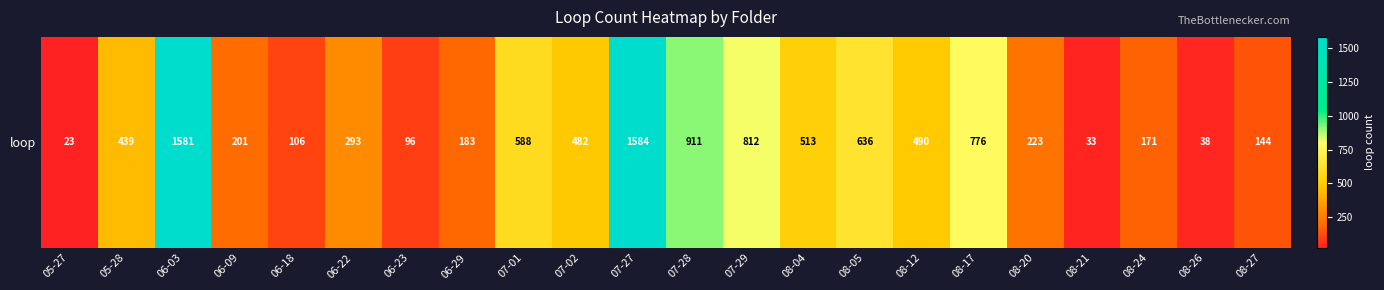

Reading left to right, transcribe all the data shown in this chart.

05-27=23	05-28=439	06-03=1581	06-09=201	06-18=106	06-22=293	06-23=96	06-29=183	07-01=588	07-02=482	07-27=1584	07-28=911	07-29=812	08-04=513	08-05=636	08-12=490	08-17=776	08-20=223	08-21=33	08-24=171	08-26=38	08-27=144